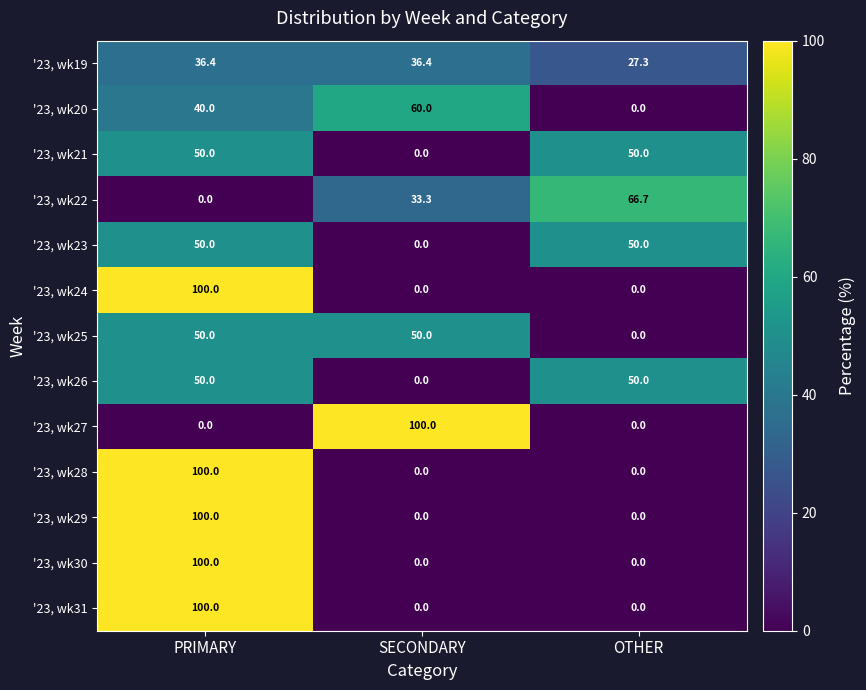

At how many categories does at least one series exceed 79?

2